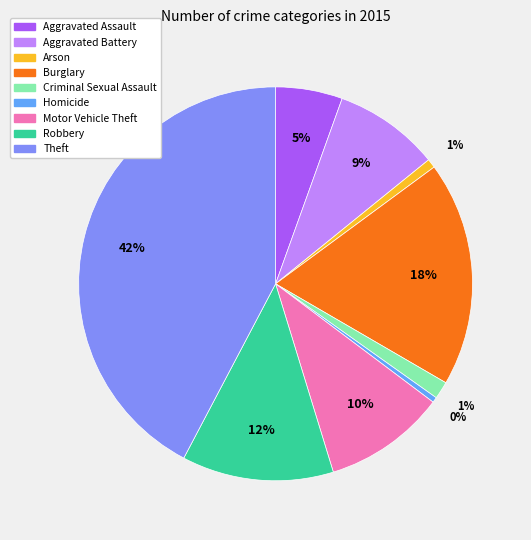

Which has a higher value, Aggravated Battery or Burglary?

Burglary